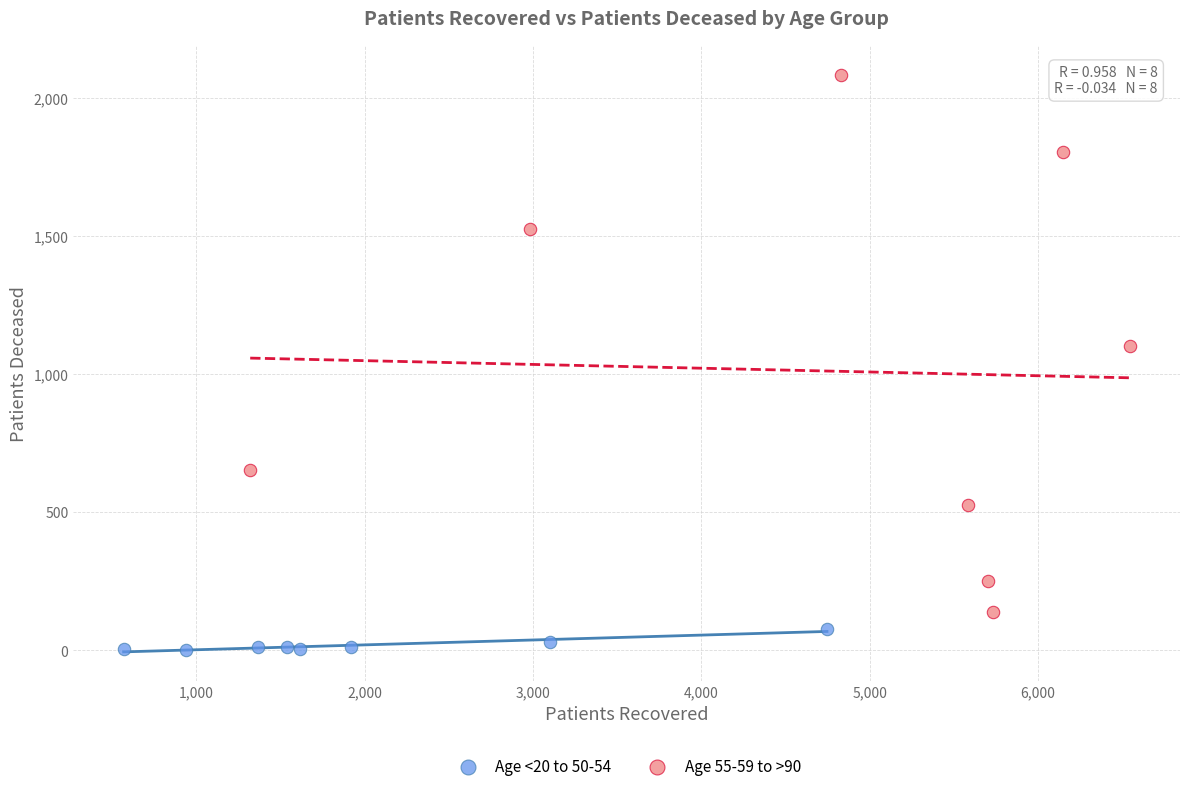

Which series has the largest Y range (max minus min)?

Age 55-59 to >90